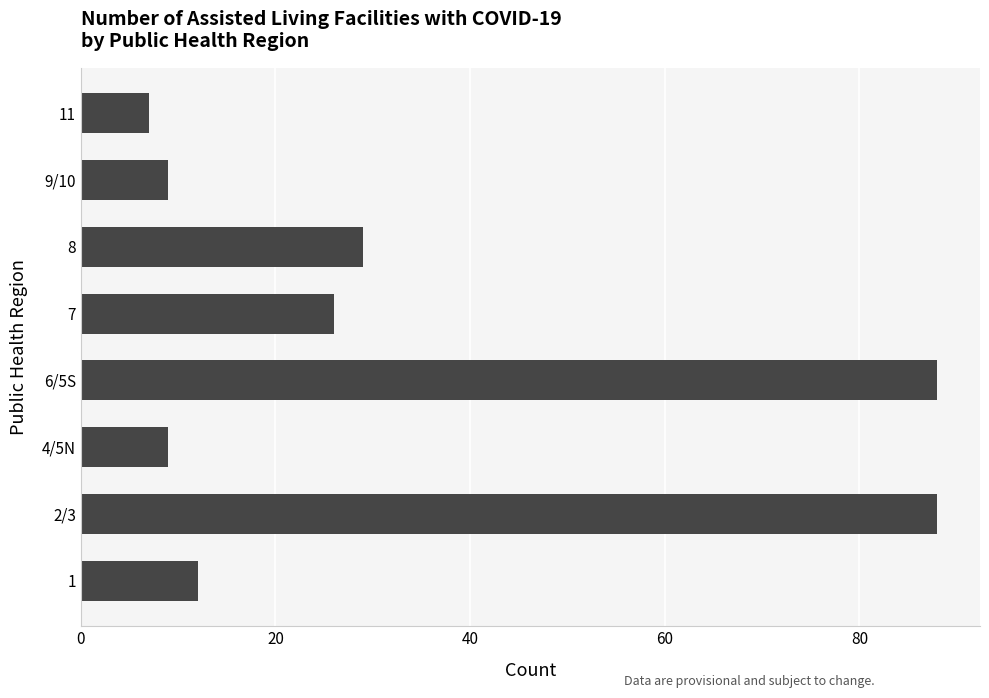

Between 2/3 and 4/5N, which is larger?

2/3